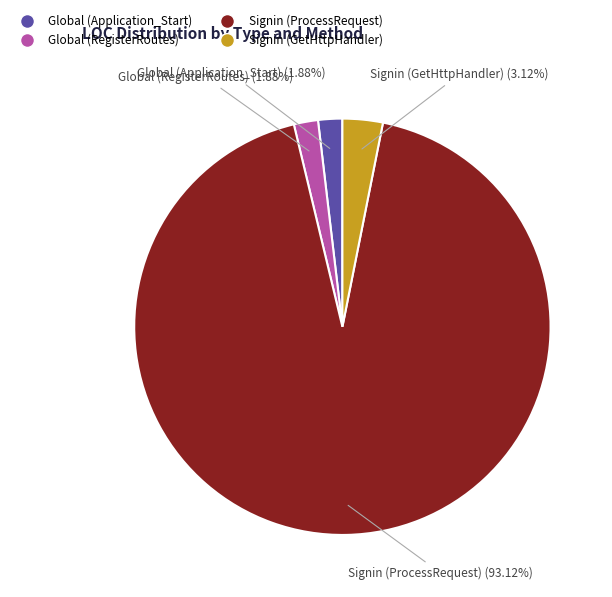

What is the largest slice in the pie chart?

Signin (ProcessRequest)